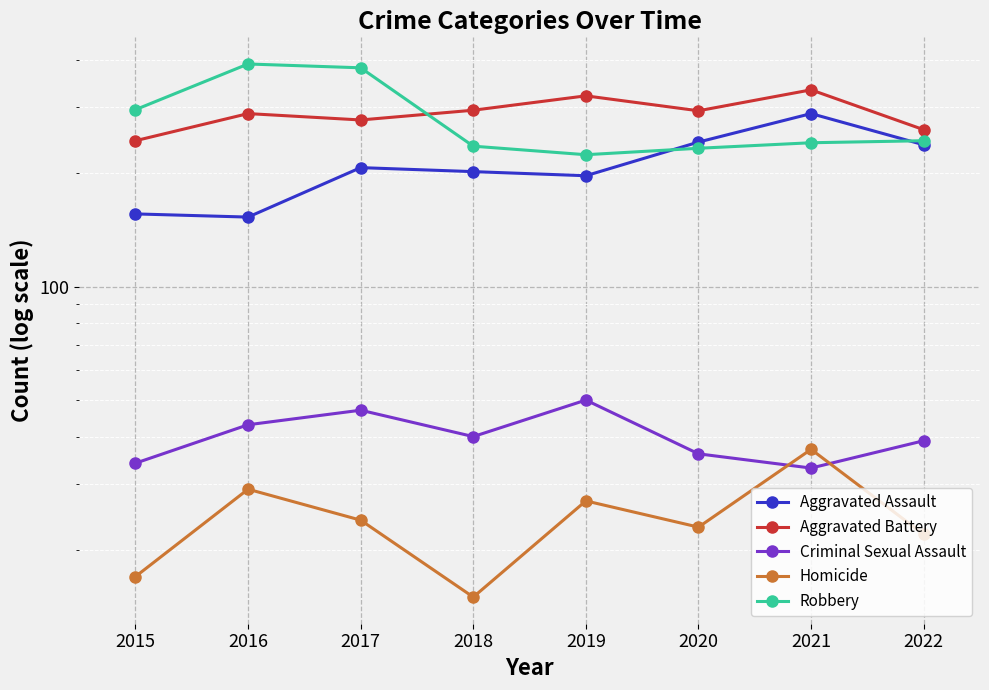

Is it true that Robbery equals 381 at 2017?

True